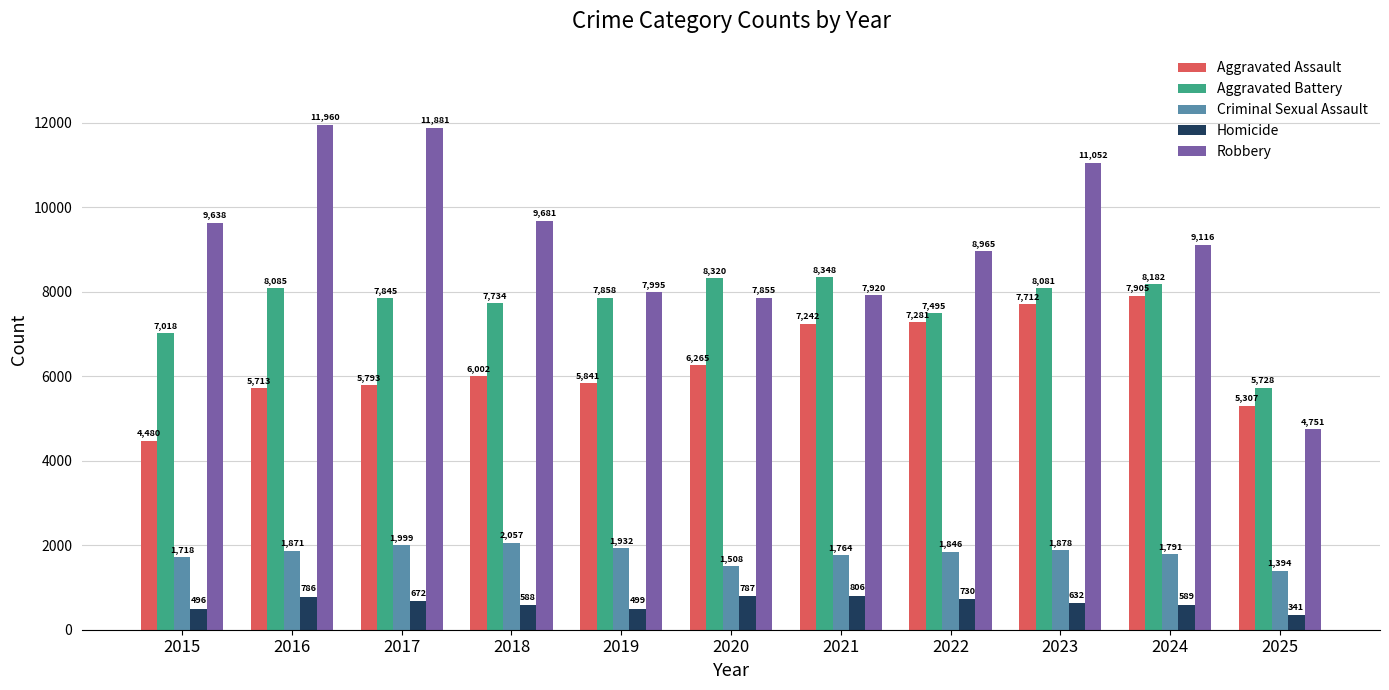

Which series has the largest range (max minus min)?

Robbery